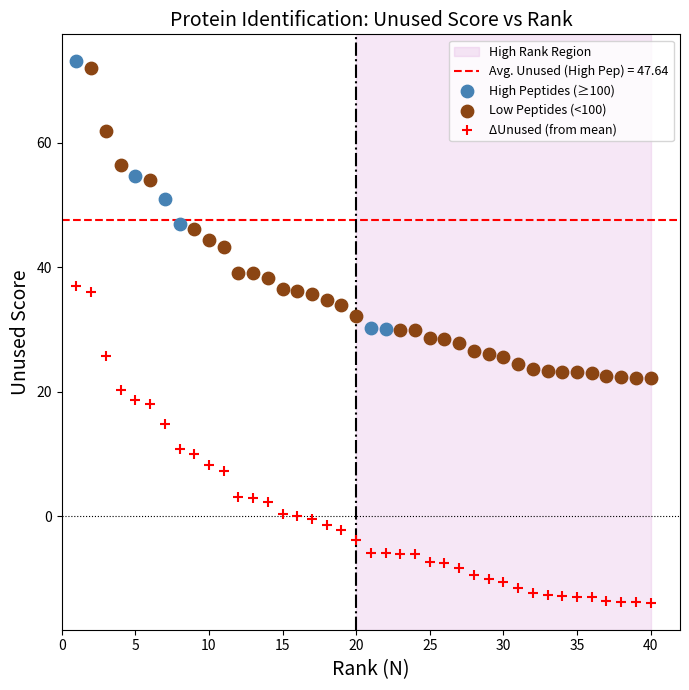

Which series reaches the minimum Y coordinate?

ΔUnused (from mean)